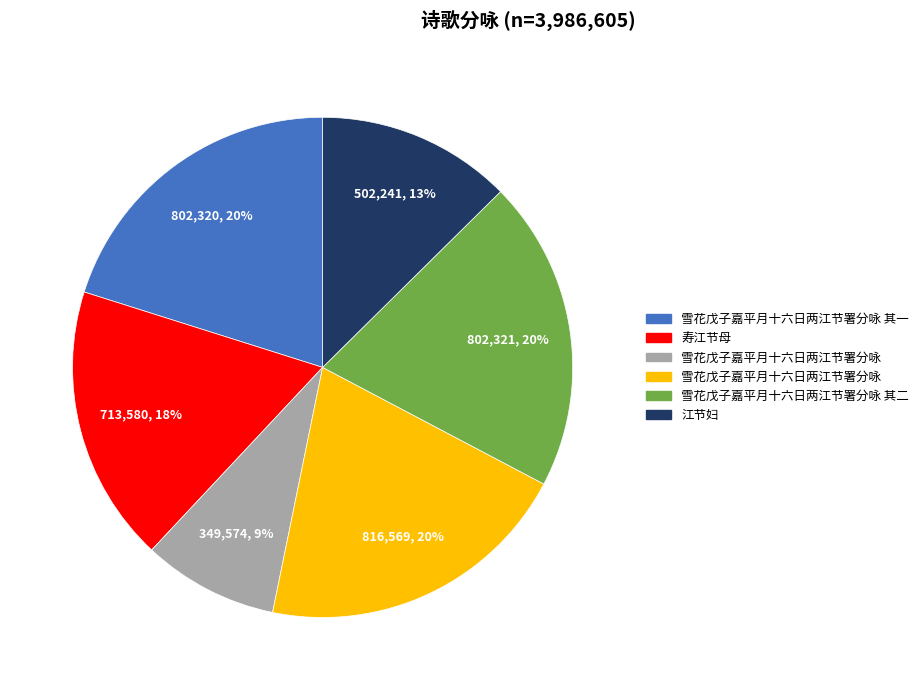

How many segments does this pie chart have?

6